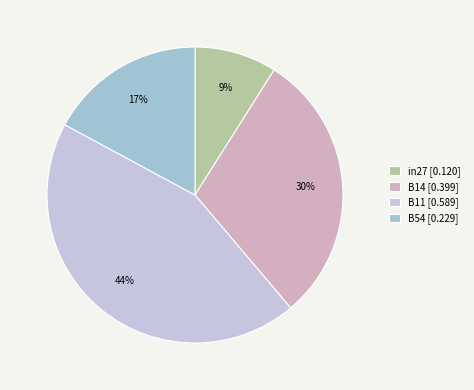

Rank the categories by value from lowest to highest.

in27 [0.120], B54 [0.229], B14 [0.399], B11 [0.589]